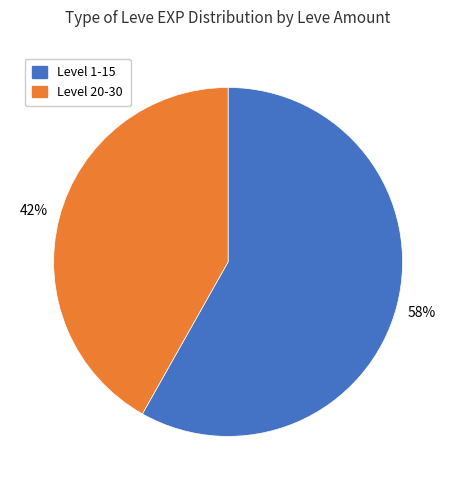

To the nearest percent, what is the average slice percentage?

50%